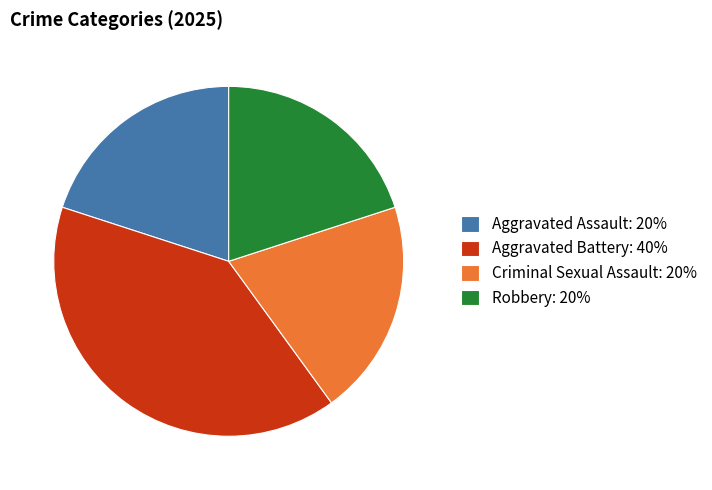

Does Aggravated Assault: 20% account for over 50% of the chart?

No